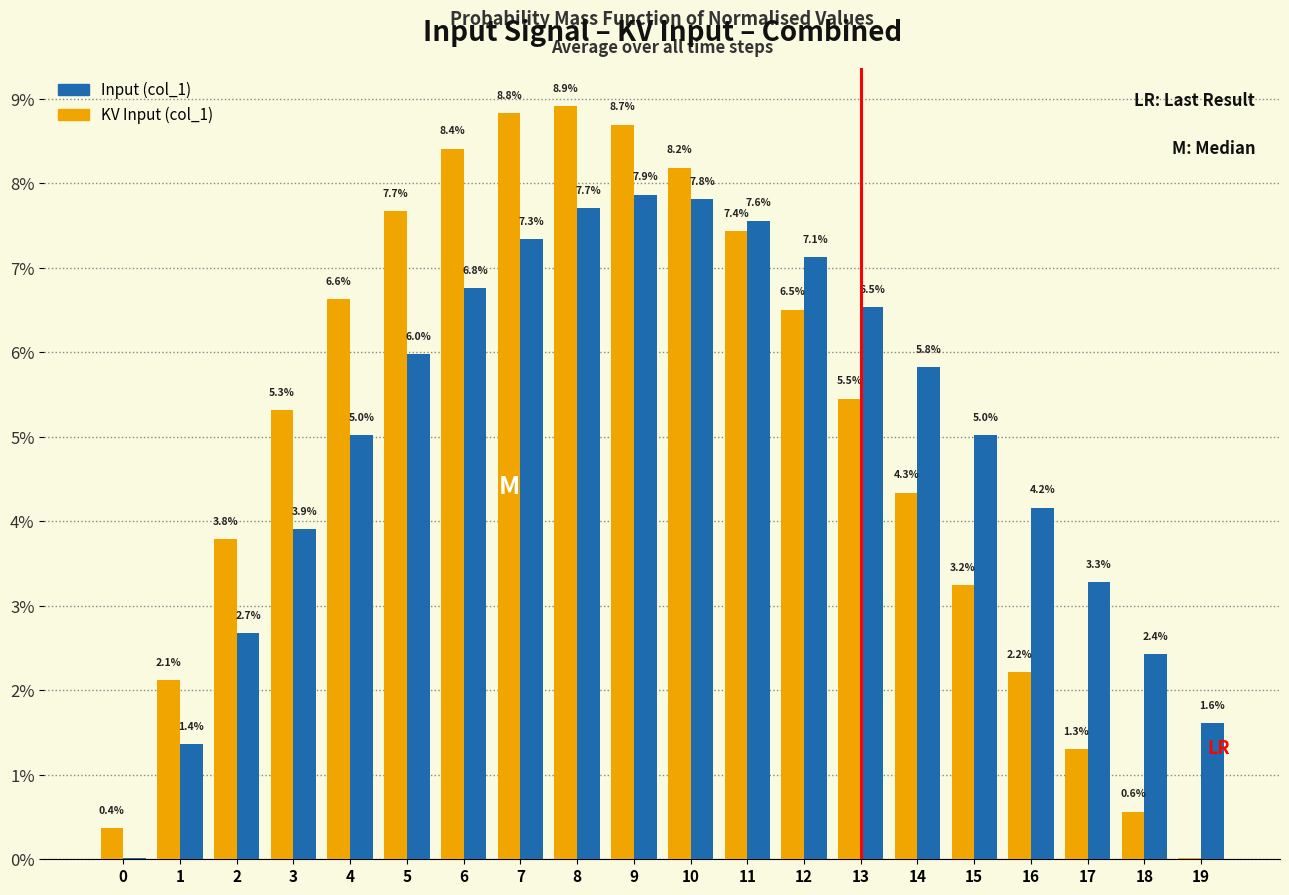

At which category is the sum across all series the highest?

8